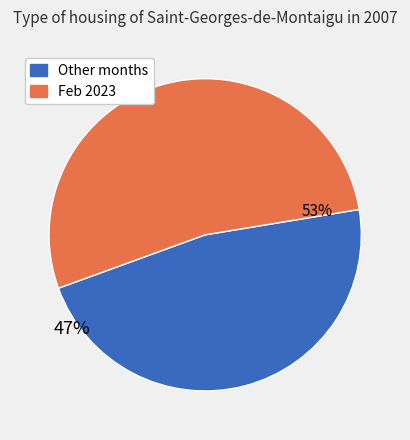

Is there a majority slice in this chart?

Yes